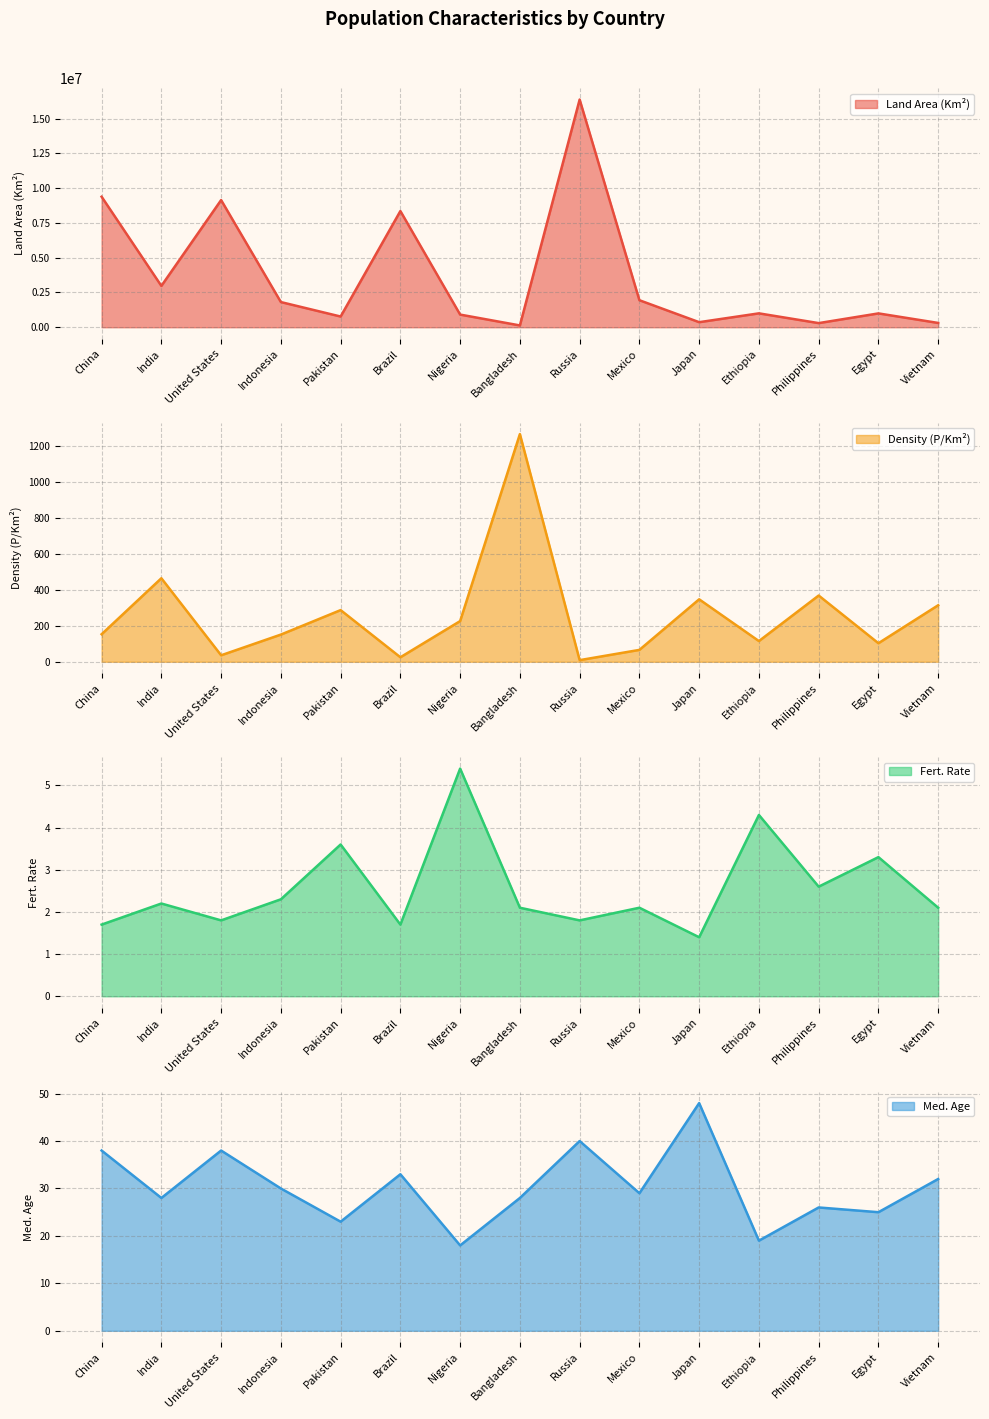

True or false: Fert. Rate (line) and Land Area (Km²) (line) intersect in this chart.

False